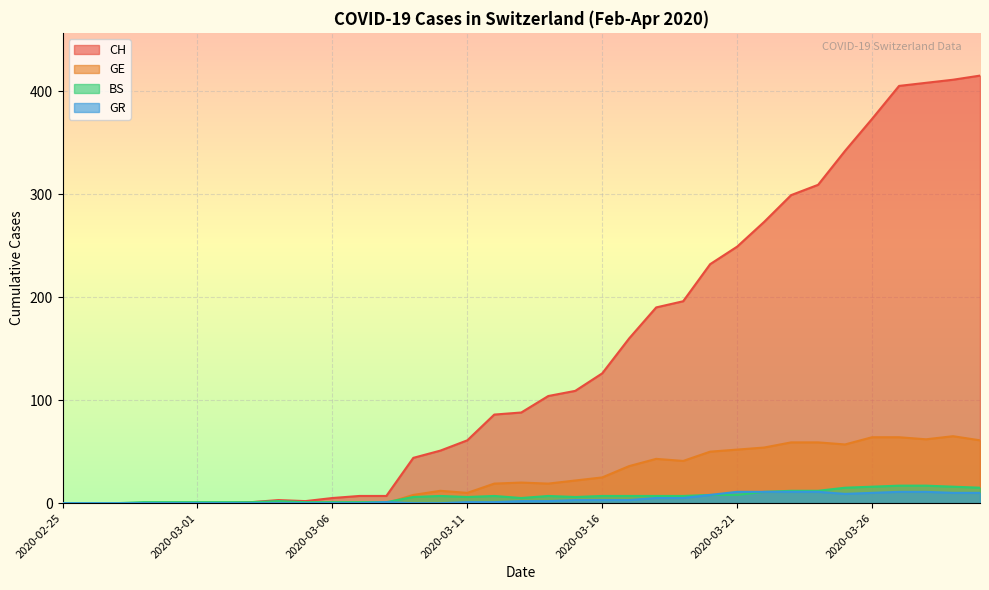

How many data points in GE are less than 19?

16